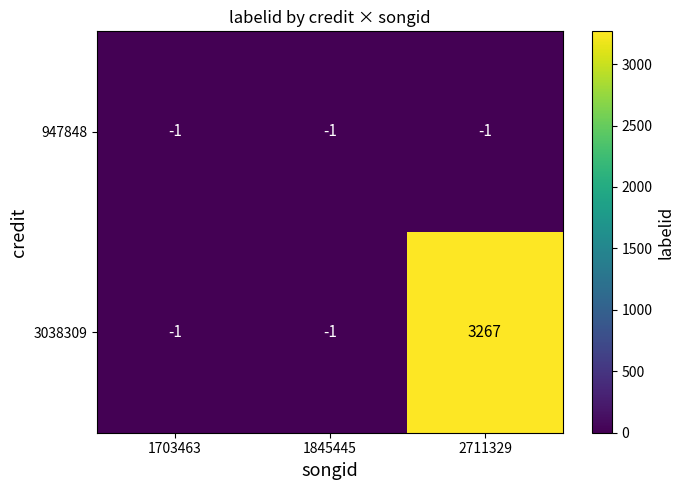

The 3038309 series shows 0 at 1845445. True or false?

False